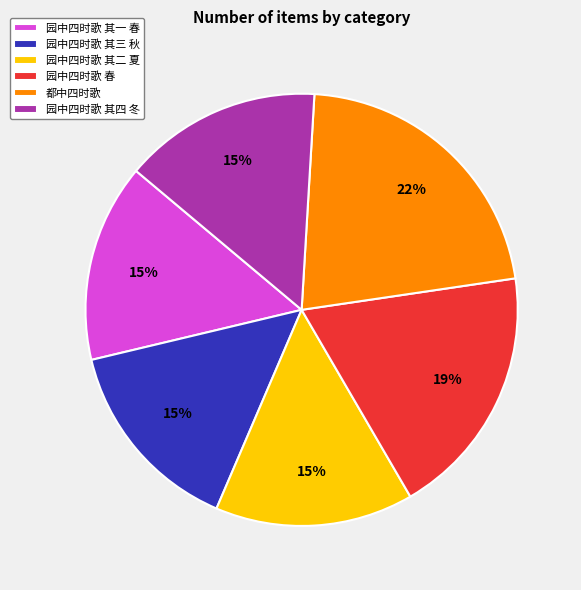

To the nearest percent, what is the difference between the largest and smallest slice percentages?

7%